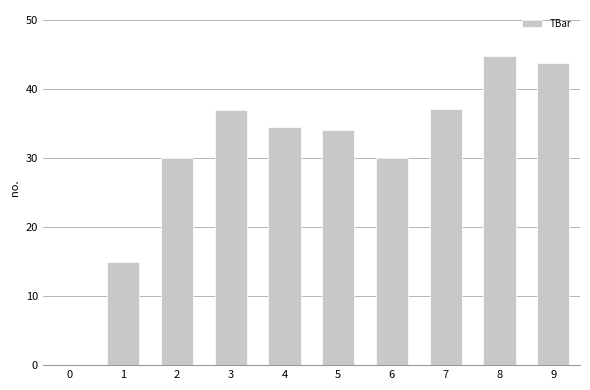

Count the number of categories in the chart.

10